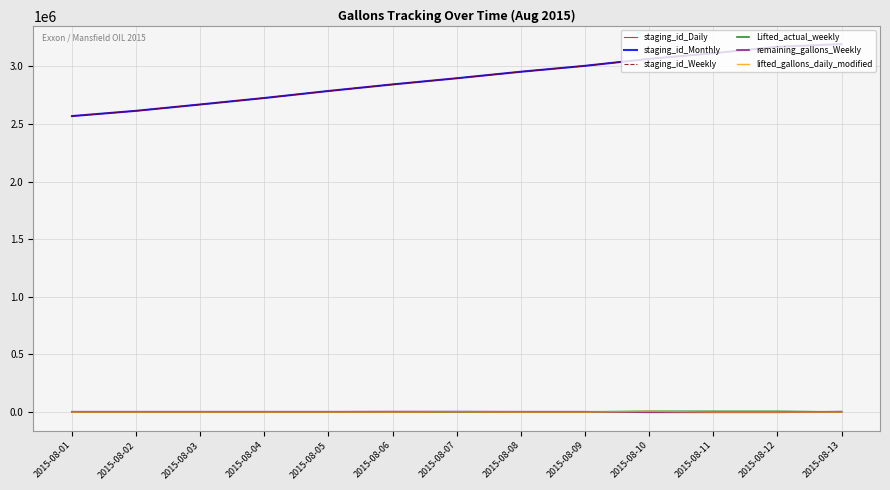

What is the smallest value displayed?

-2347